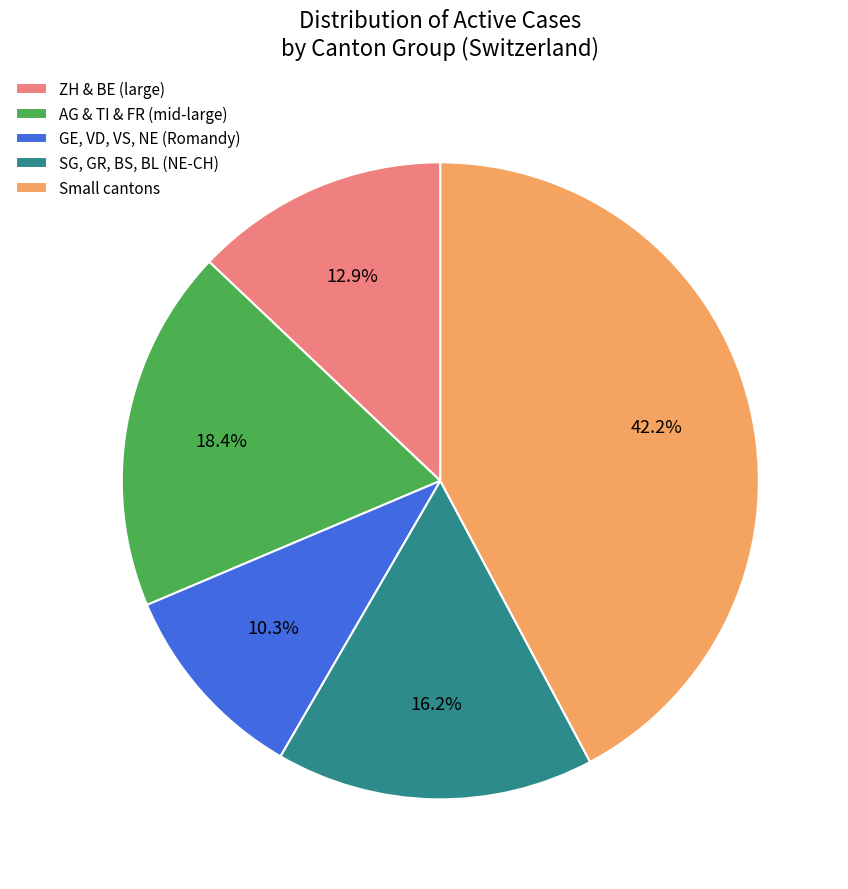

To the nearest percent, what is the difference between the largest and smallest slice percentages?

32%